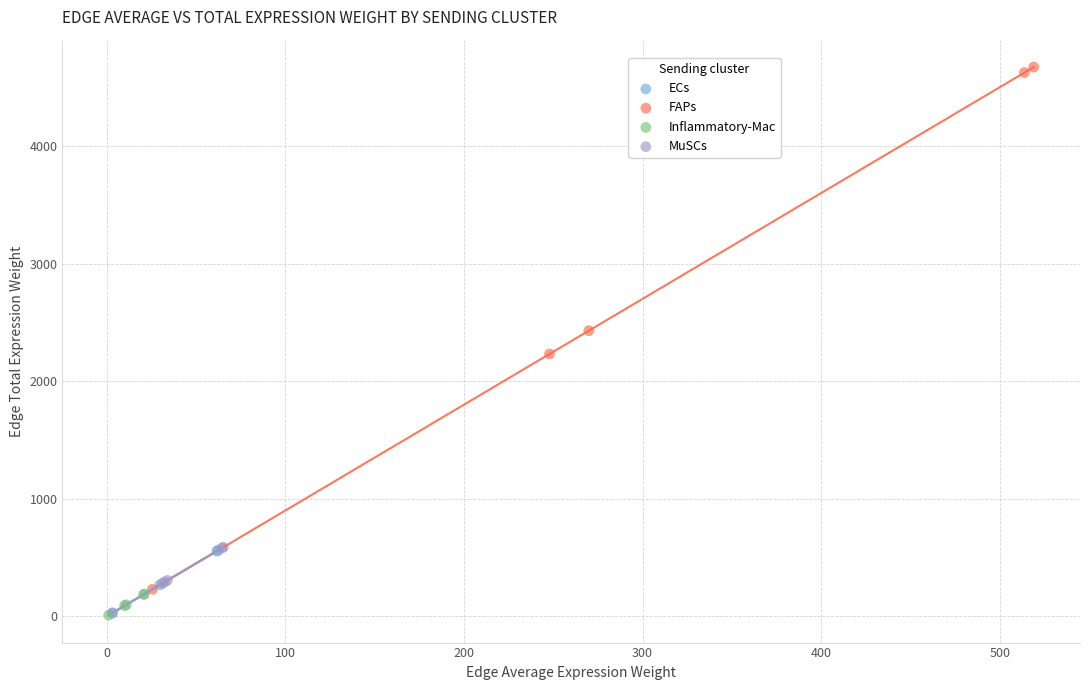

Which series has the widest spread of Y values?

FAPs